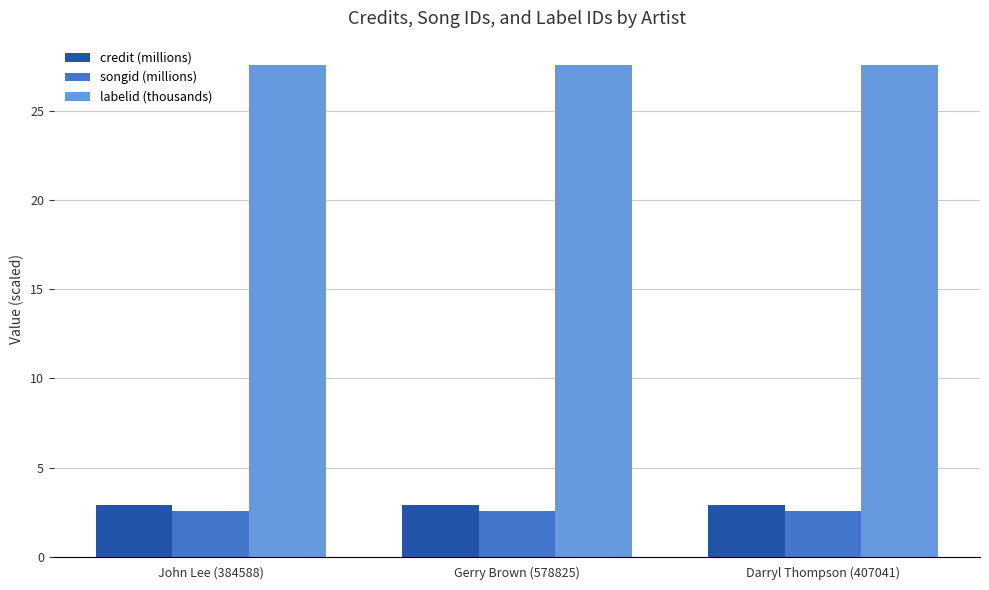

How many bars are there in each group?

3